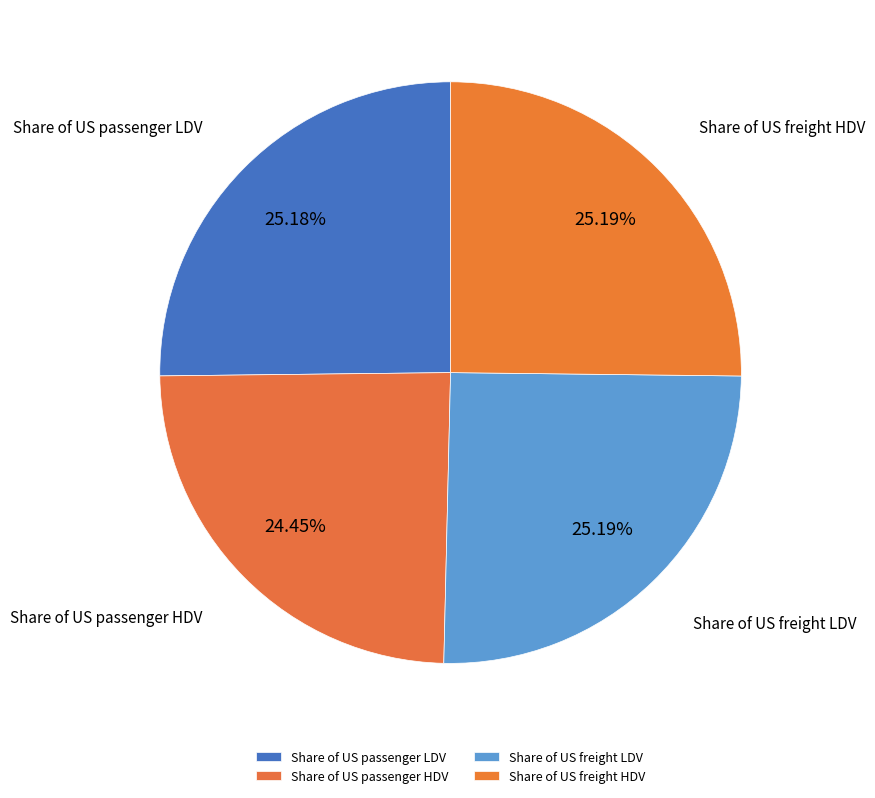

To the nearest percent, what portion does Share of US freight LDV represent?

25%